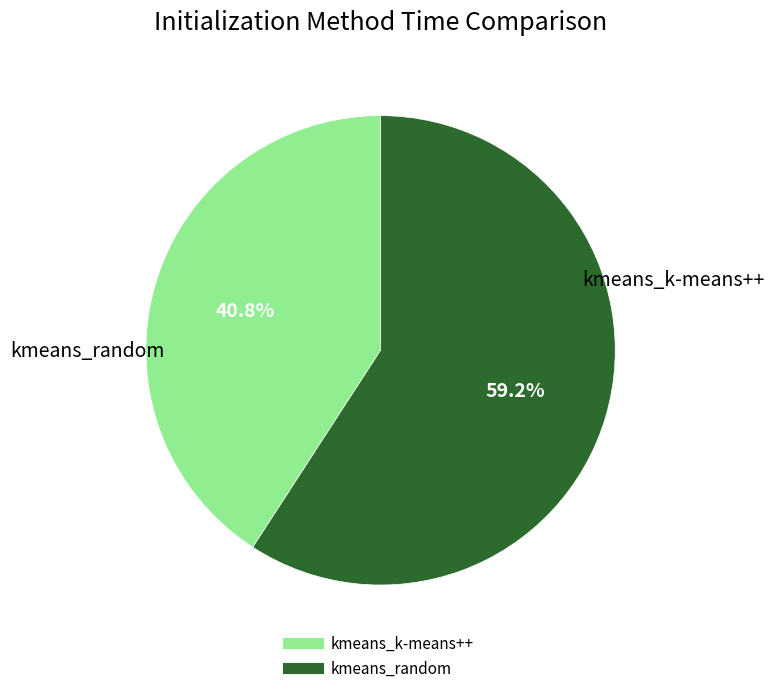

Combined, what portion of the pie is kmeans_k-means++ and kmeans_random?

100.0%